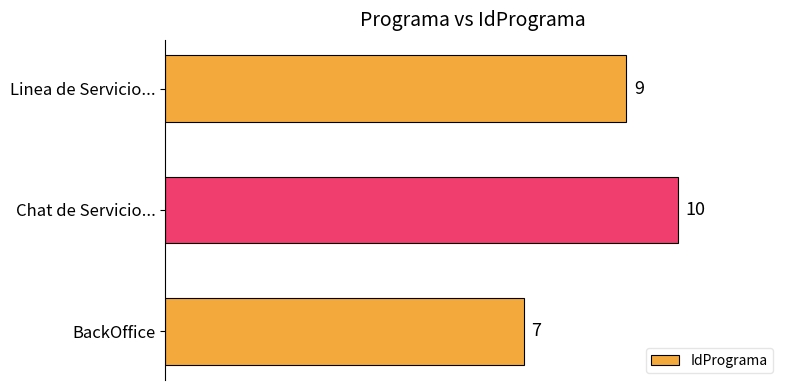

What is the approximate value at Chat de Servicio...?

10